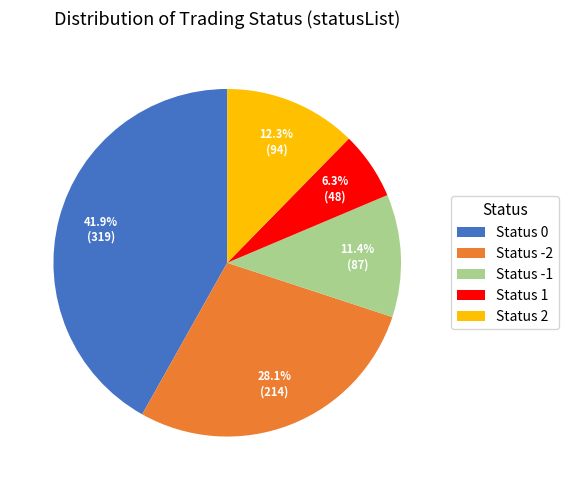

How many segments does this pie chart have?

5